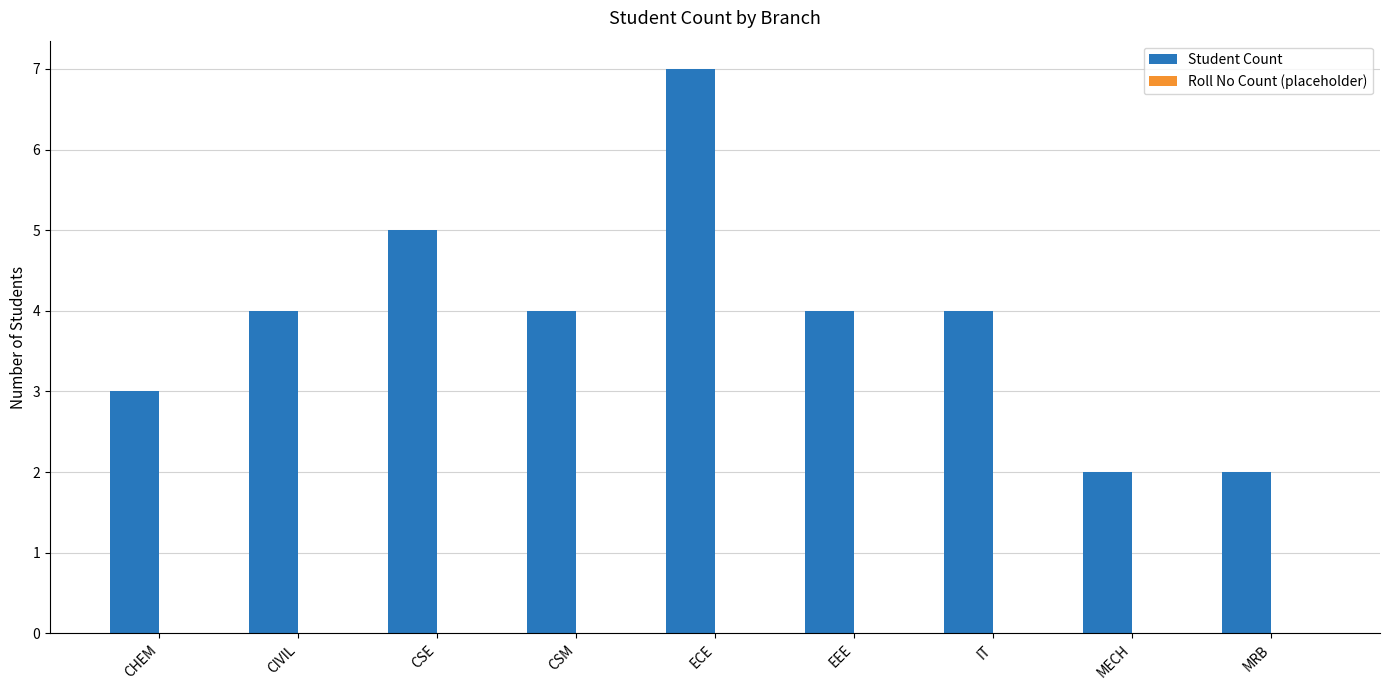

What is the change in value from CSE to MECH?

-3